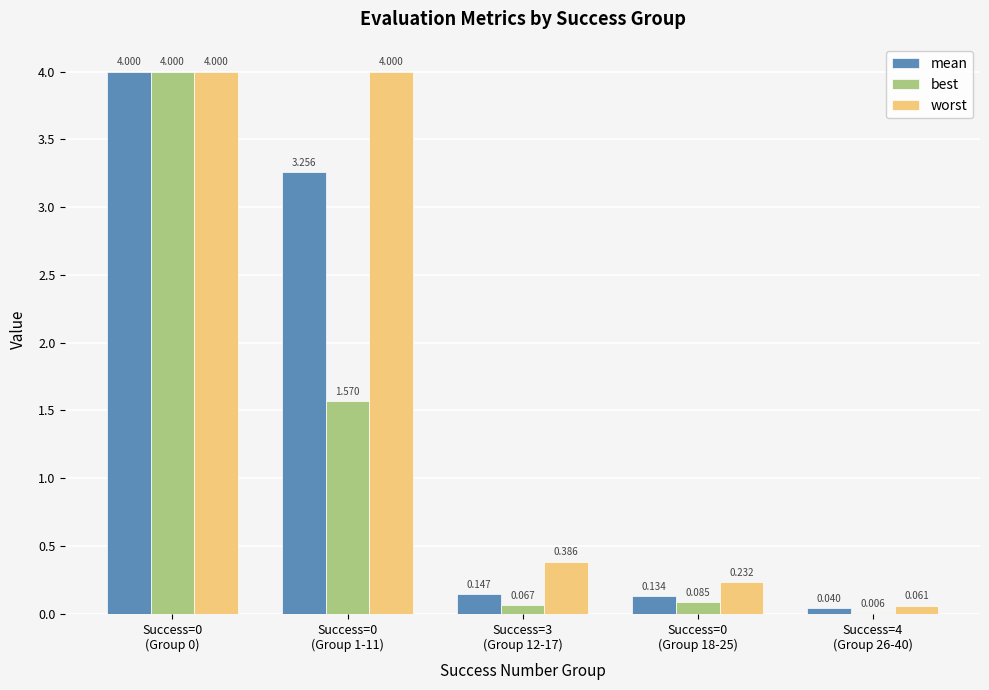

How many groups of bars are there?

5